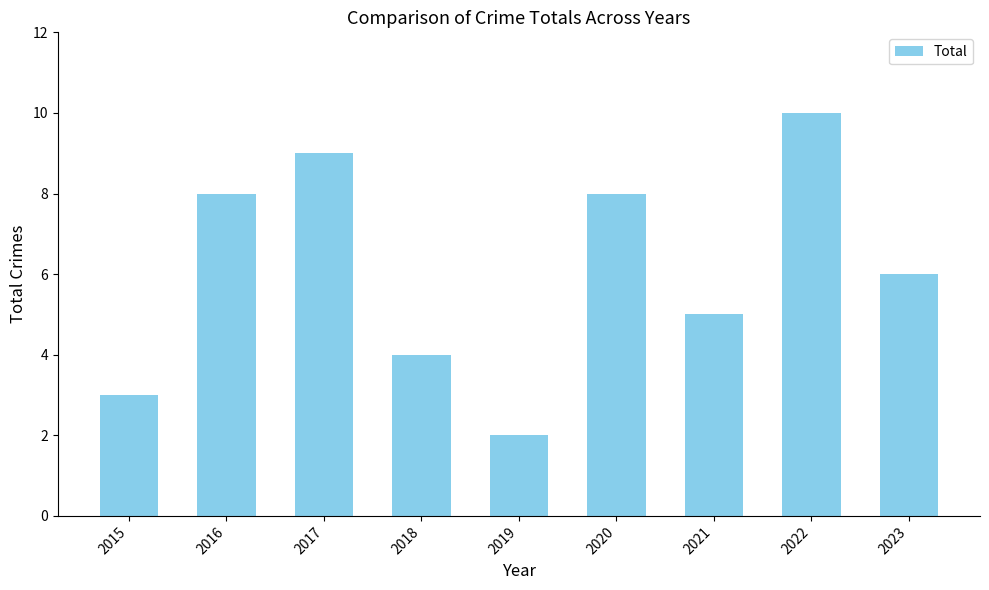

What is the difference between the values at 2022 and 2018?

6